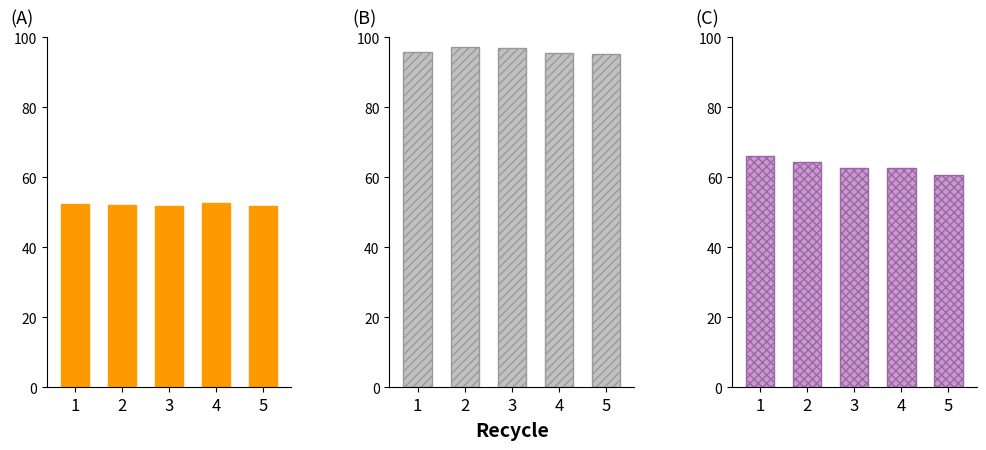

The value of promoccup_ant at 2 is 37.8. True or false?

False